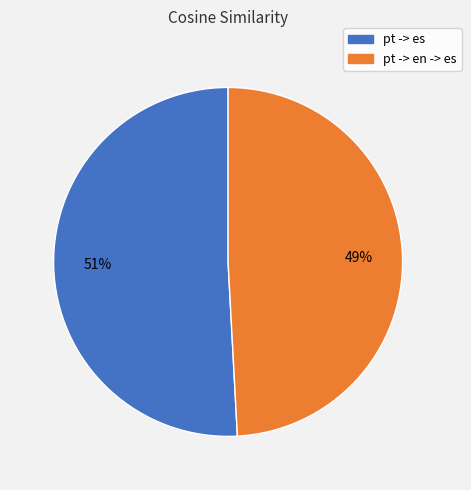

Which slice is the smallest?

pt -> en -> es